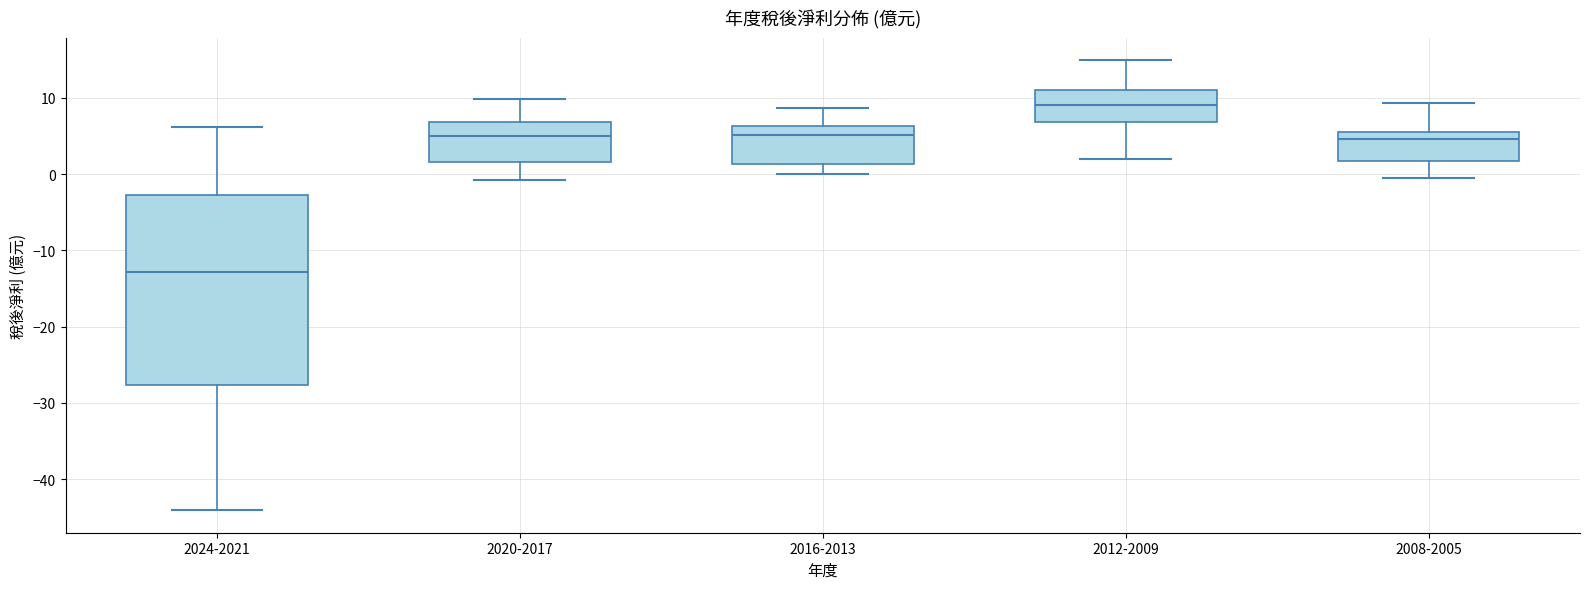

Where does the lower whisker of the box for 2016-2013 end on the y-axis? The values are not printed on the chart, so give them approximately, as read against the axis.

0